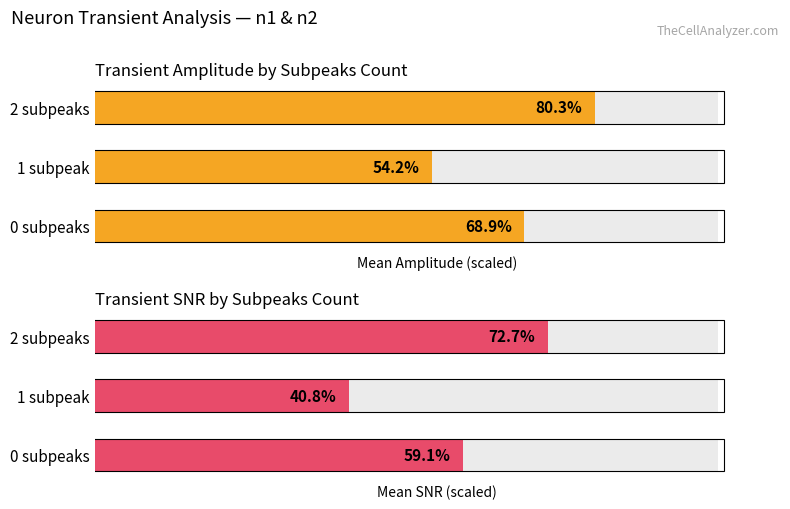

What are all the series names shown in the legend?

Mean Amplitude (scaled), Mean SNR (scaled)